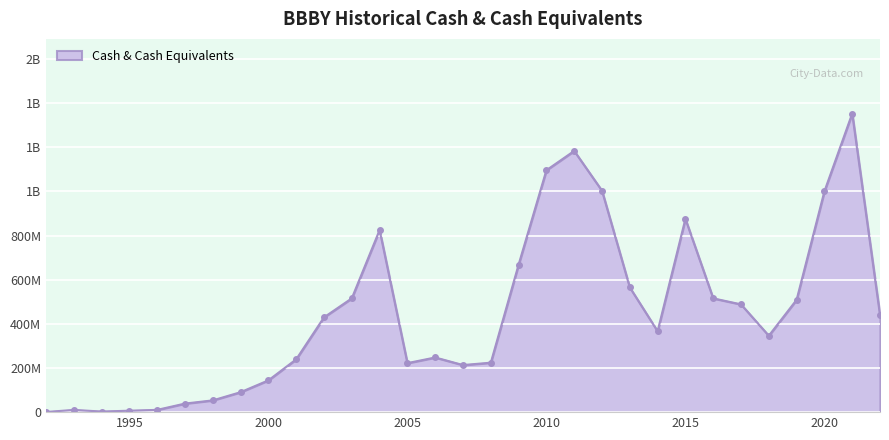

Reading left to right, transcribe all the data shown in this chart.

600000	10100000	2700000	6500000	10300000	38800000	53300000	90400000	144000000	239300000	429500000	515670000	825015000	222108000	247697000	213381000	224084000	668209000	1096100000	1183587000	1003166000	564971000	366516000	875574000	515573000	488329000	346140000	508971000	1000340000	1352984000	439496000